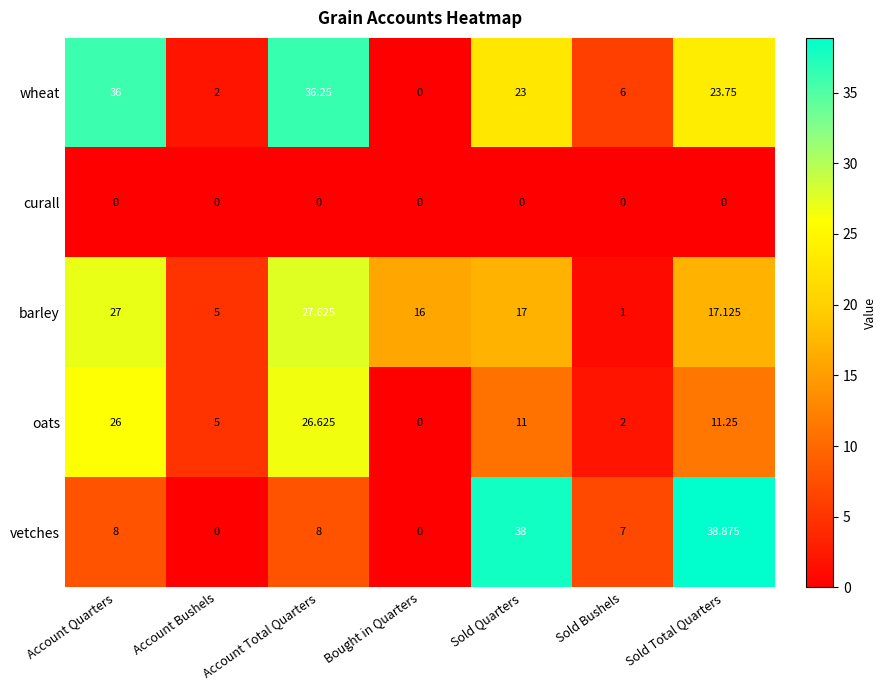

Which series has the largest range (max minus min)?

vetches